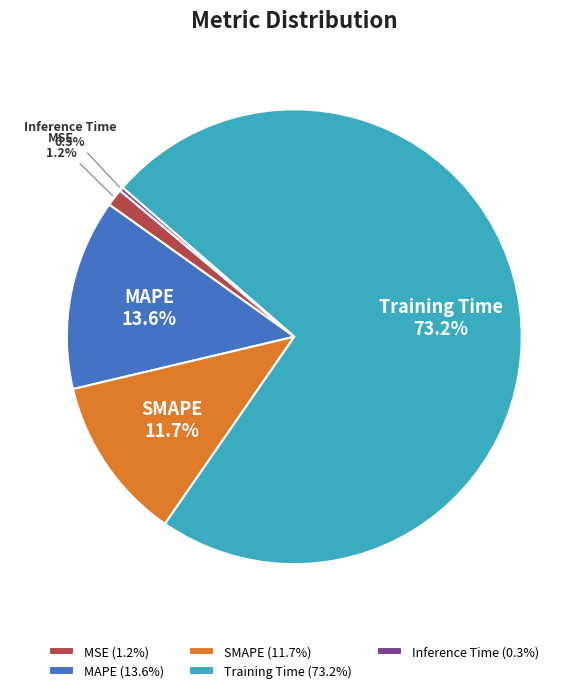

Which has a higher value, SMAPE or MSE?

SMAPE